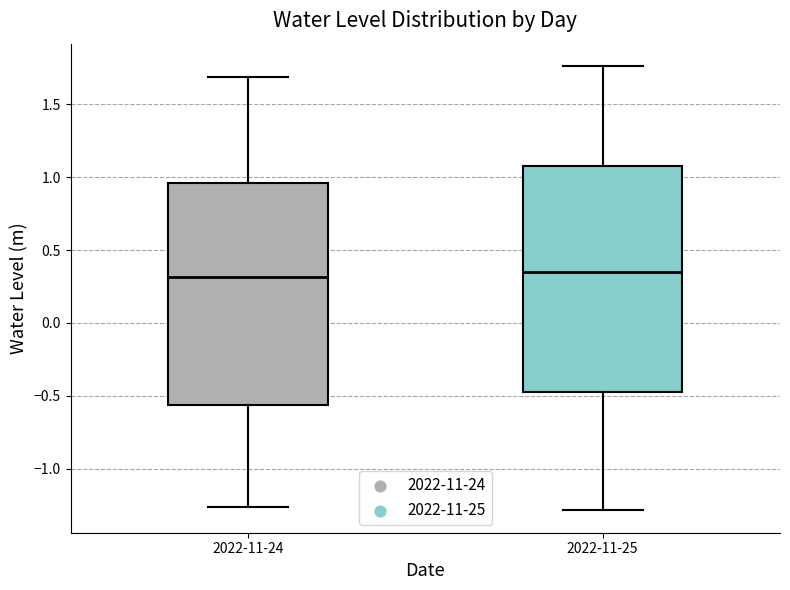

Reading left to right, read every box against the y-axis: the position of its median line, the range the box covers, and the ends of its whiskers. The values are not printed on the chart, so give them approximately, as read against the axis.

2022-11-24: median 0.30, box -0.55 to 0.95, whiskers -1.25 to 1.70
2022-11-25: median 0.35, box -0.50 to 1.10, whiskers -1.30 to 1.75